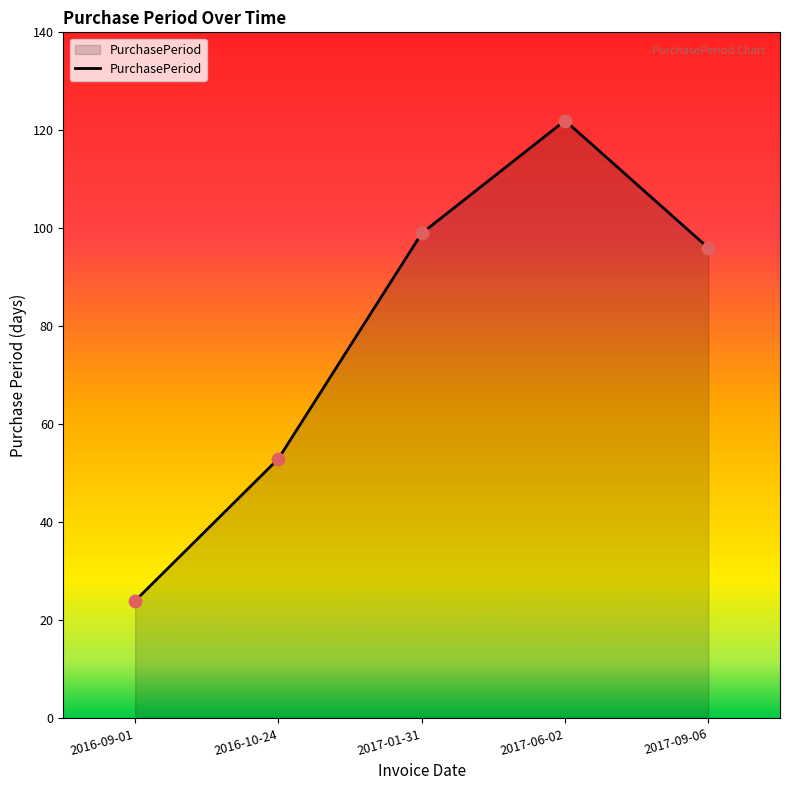

What is the ratio of the value at 2016-09-01 to the value at 2016-10-24?

0.5